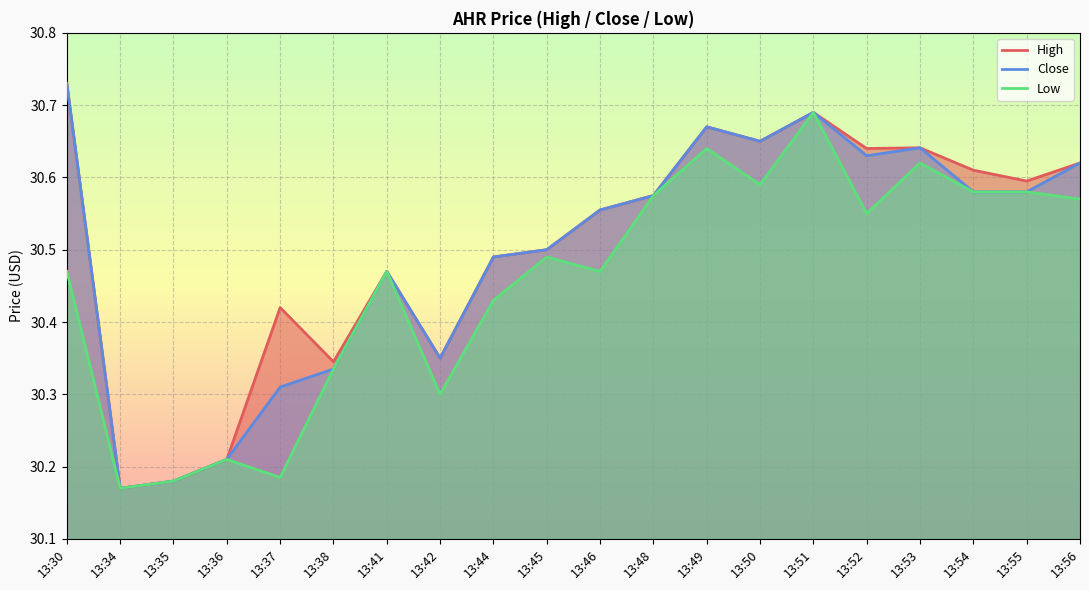

Which label corresponds to the largest value in the chart?

13:30